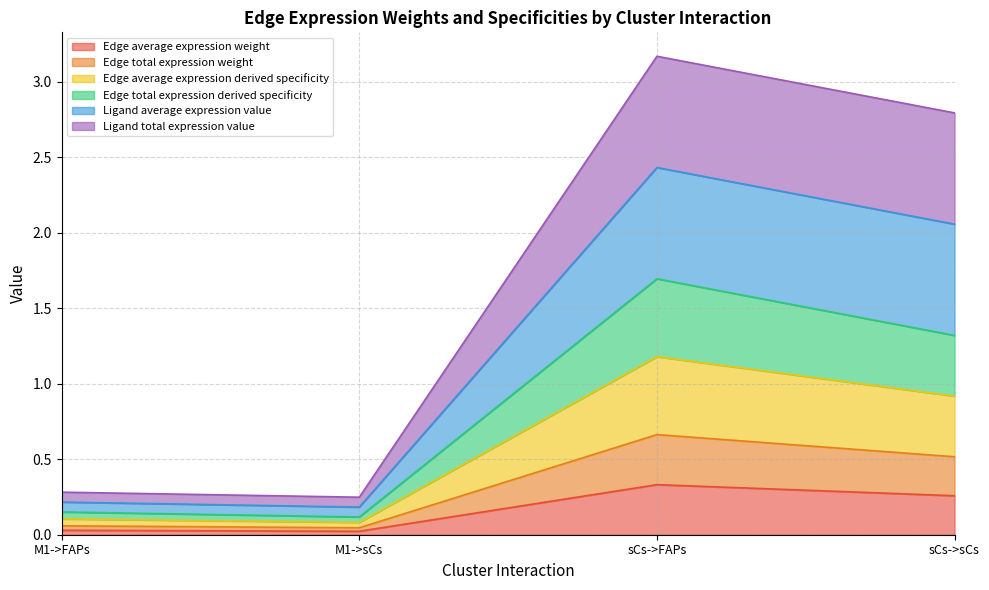

Which series has the largest total across all categories?

Ligand average expression value